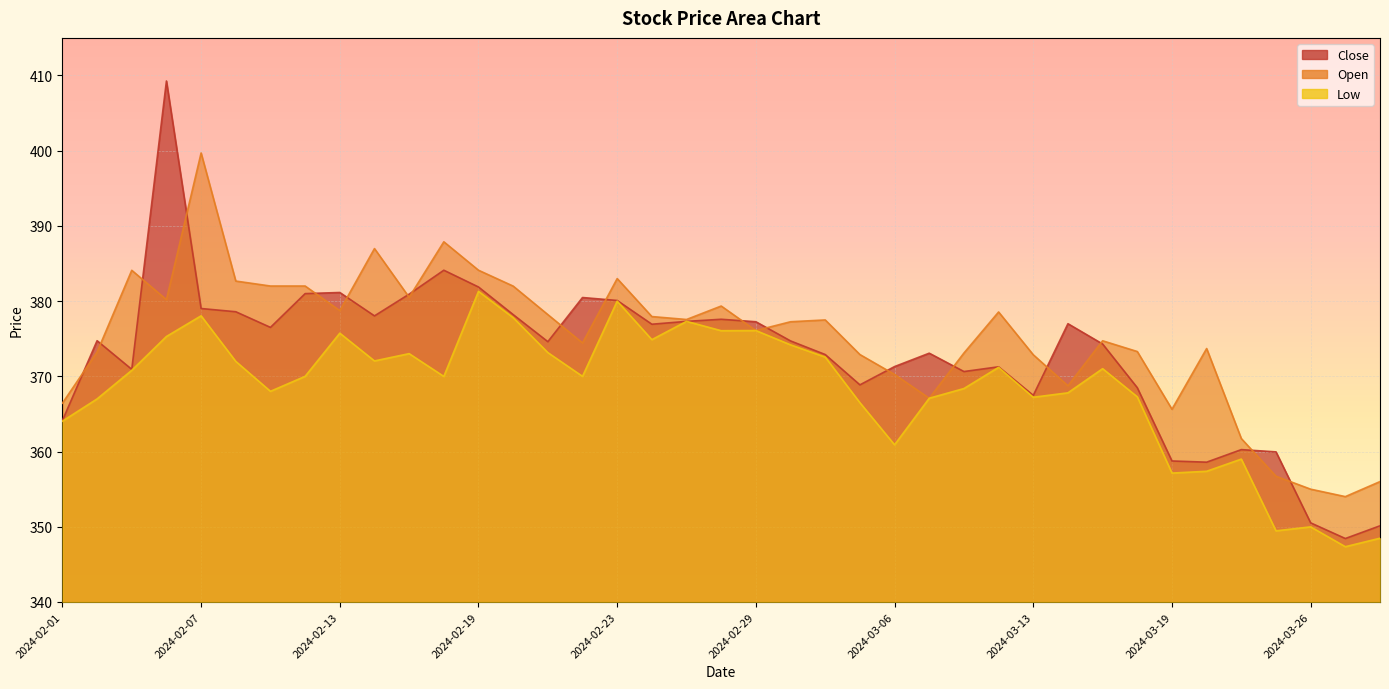

List the series in order of their overall mean, highest first.

Open, Close, Low